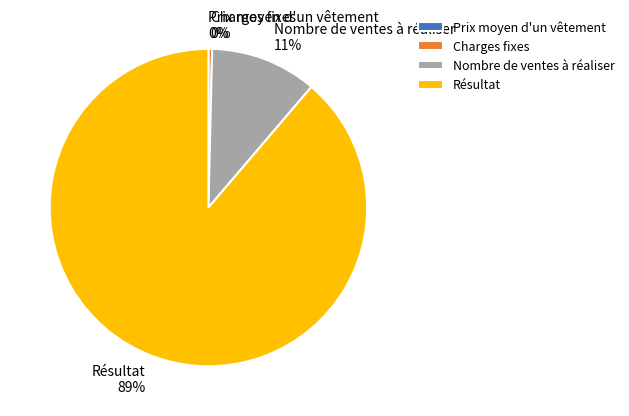

The Nombre de ventes à réaliser slice represents 26% of the pie. True or false?

False